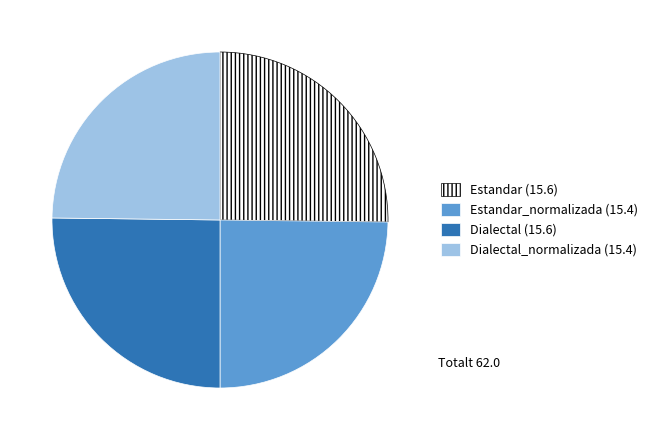

Is there a majority slice in this chart?

No